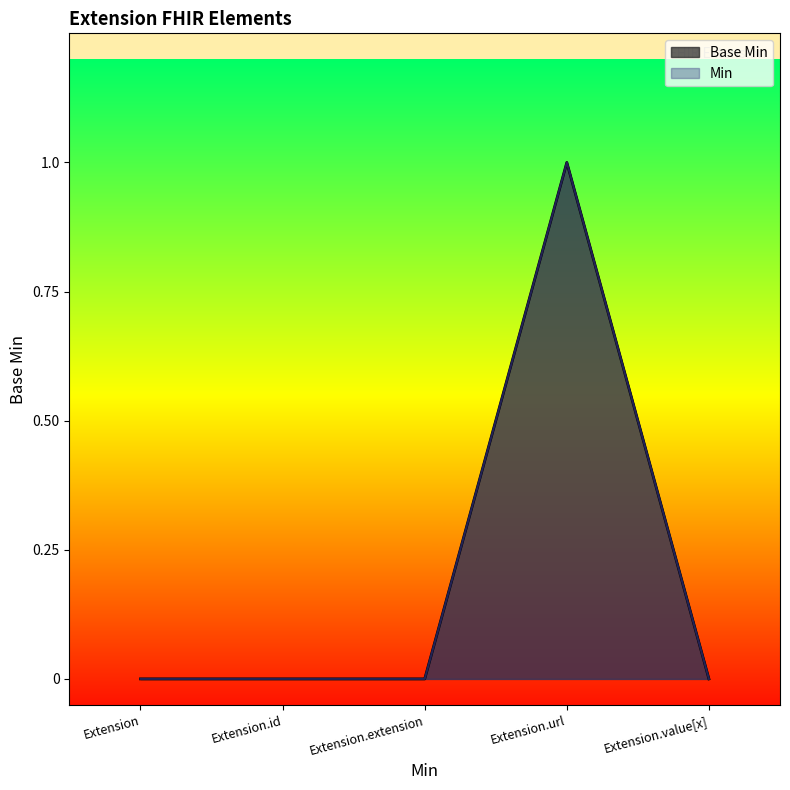

Reading right to left, transcribe all the data shown in this chart.

0	1	0	0	0